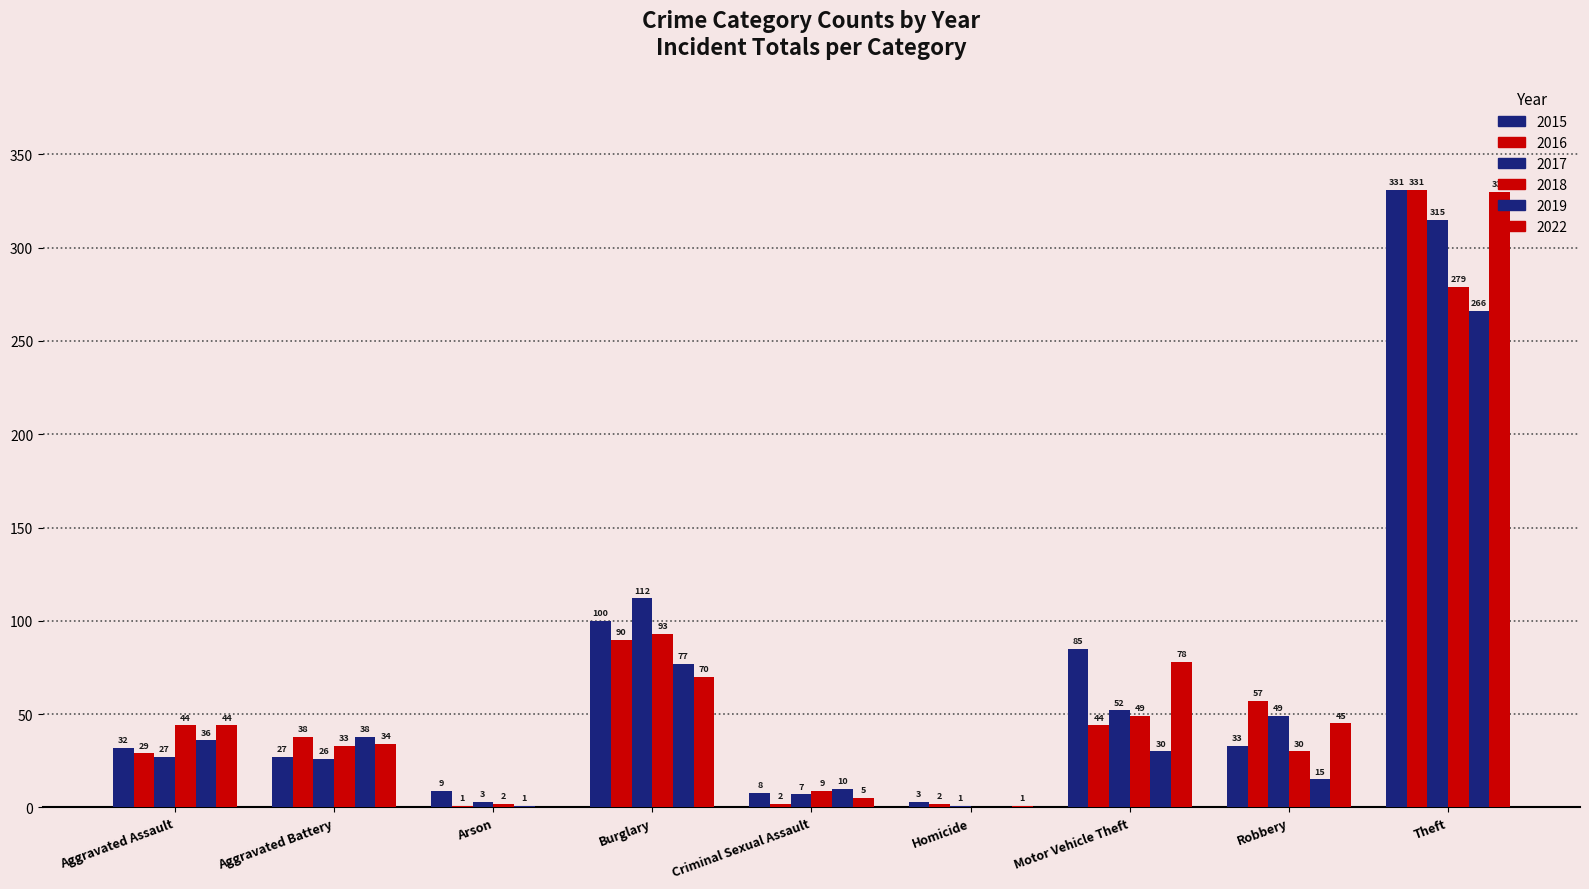

Are the bars grouped side by side (vs. stacked)?

Yes